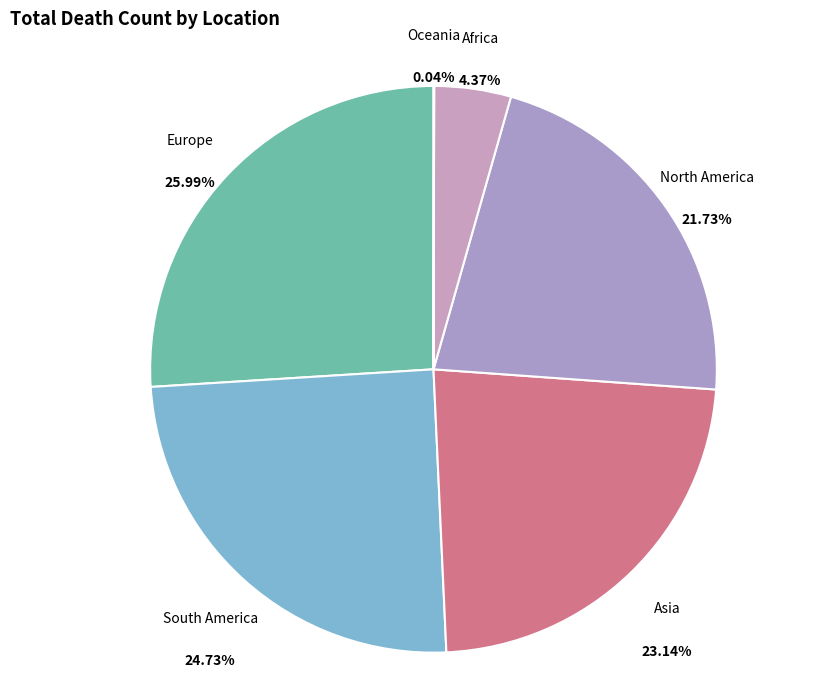

Does Europe account for over 50% of the chart?

No